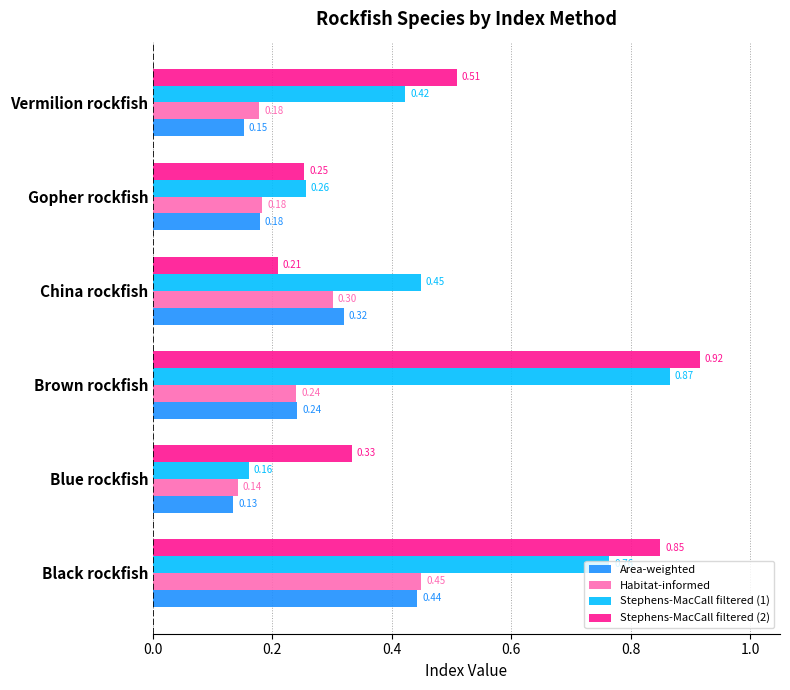

Rank the series by their maximum value, from lowest to highest.

Area-weighted, Habitat-informed, Stephens-MacCall filtered (1), Stephens-MacCall filtered (2)